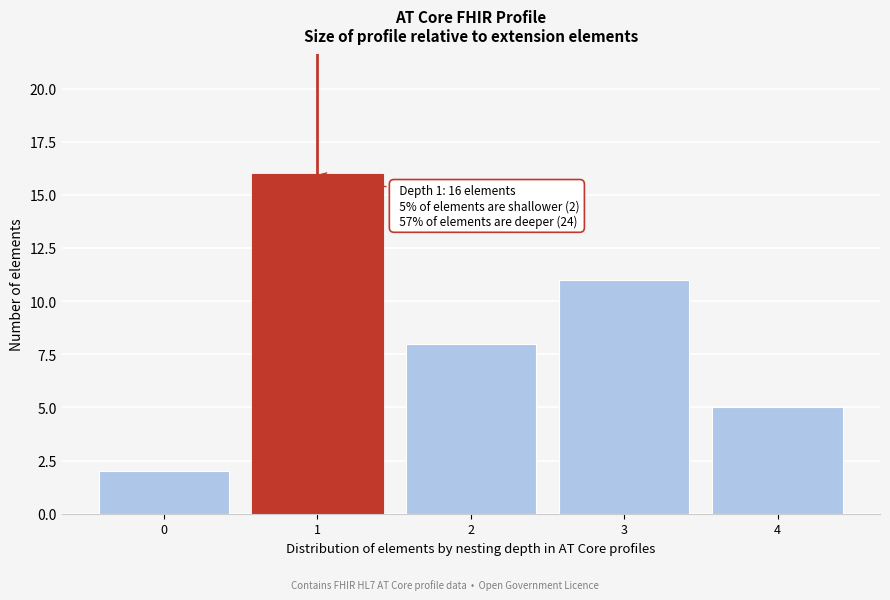

Reading right to left, transcribe all the data shown in this chart.

4=5	3=11	2=8	1=16	0=2